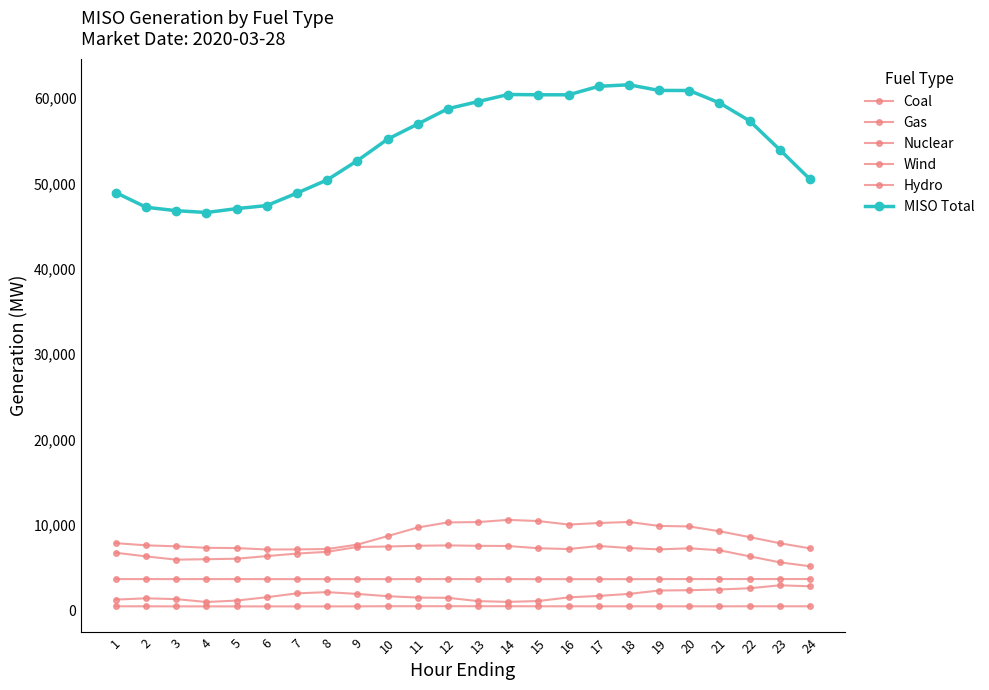

Between 10 and 13, which is larger?

13